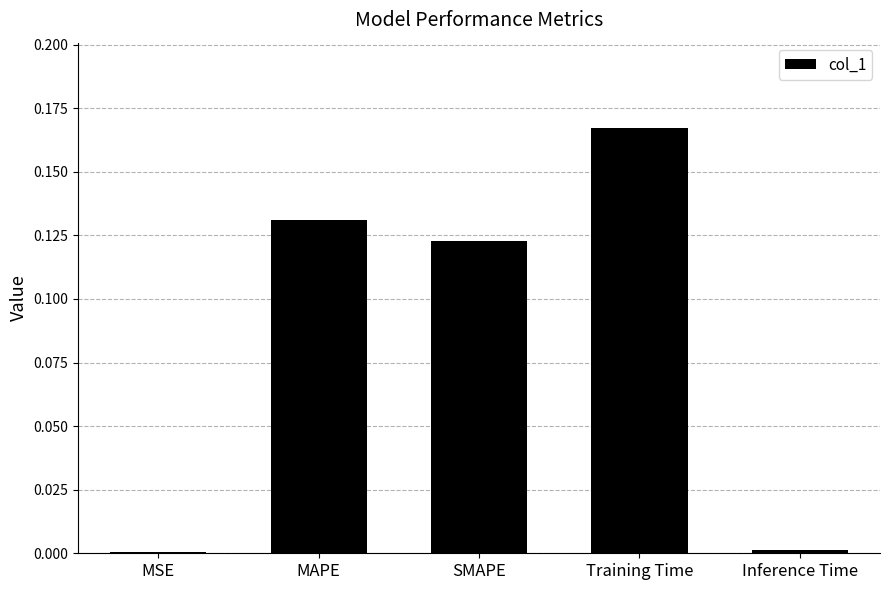

Is it true that the value at MSE is 0.0?

True